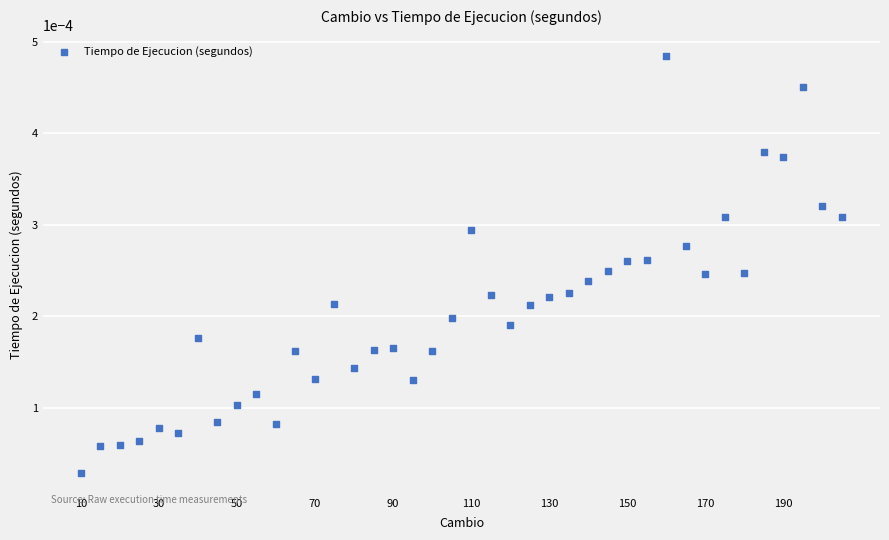

What is the range of X values (max minus min)?

195.0